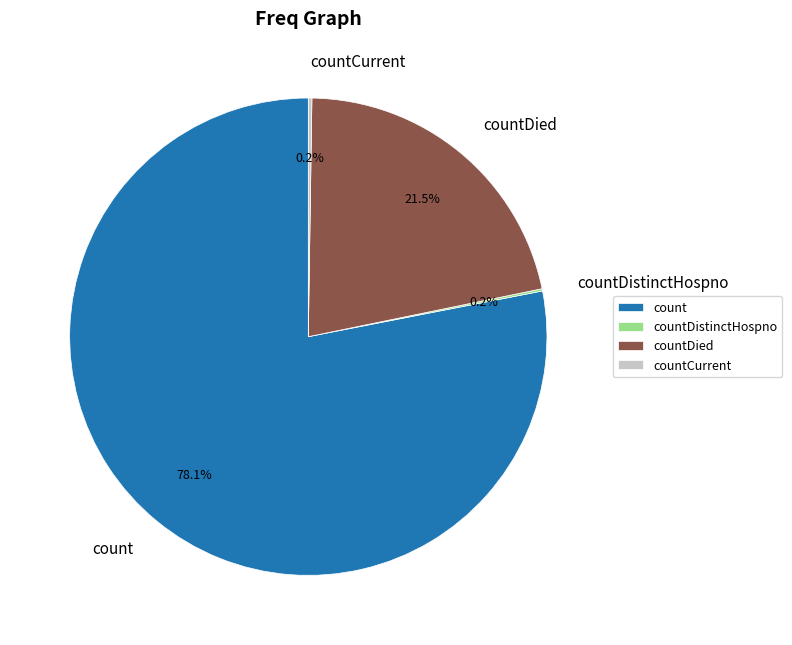

What is the ratio of the value at count to the value at countDied?

3.6